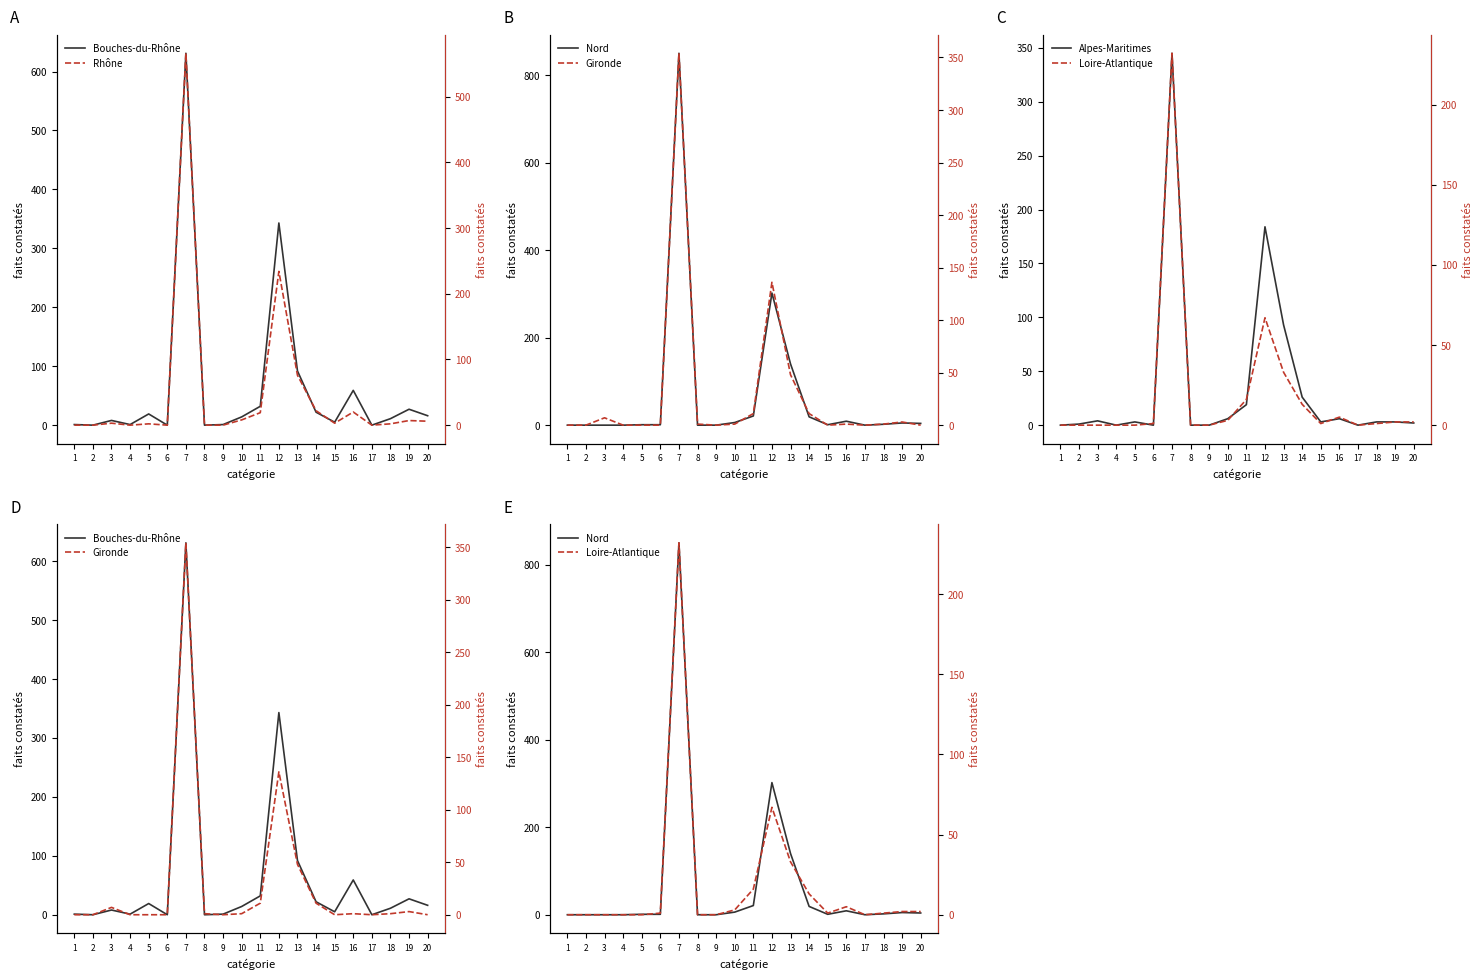

Reading right to left, list all the values displayed in this chart.

Bouches-du-Rhône: 20=16	19=27	18=11	17=0	16=59	15=5	14=22	13=92	12=343	11=32	10=14	9=1	8=0	7=631	6=0	5=19	4=1	3=8	2=0	1=1
Nord: 20=4	19=5	18=2	17=0	16=9	15=1	14=19	13=140	12=302	11=21	10=6	9=0	8=0	7=850	6=1	5=1	4=0	3=0	2=0	1=0
Alpes-Maritimes: 20=2	19=3	18=3	17=0	16=6	15=3	14=26	13=93	12=184	11=19	10=6	9=0	8=0	7=345	6=0	5=3	4=0	3=4	2=1	1=0
Rhône: 20=6	19=7	18=2	17=0	16=20	15=3	14=22	13=76	12=234	11=19	10=8	9=0	8=0	7=566	6=0	5=2	4=0	3=3	2=0	1=0
Gironde: 20=0	19=3	18=1	17=0	16=1	15=0	14=11	13=48	12=136	11=11	10=1	9=0	8=1	7=354	6=0	5=0	4=0	3=7	2=0	1=0
Loire-Atlantique: 20=2	19=2	18=1	17=0	16=5	15=1	14=13	13=33	12=67	11=16	10=3	9=0	8=0	7=232	6=1	5=0	4=0	3=0	2=0	1=0